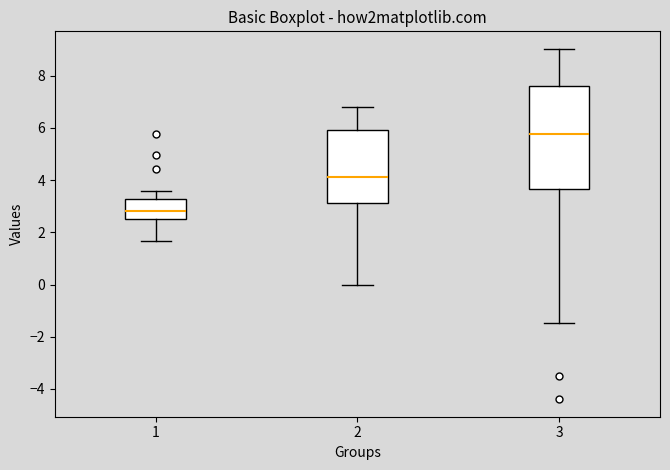

Reading left to right, transcribe this box plot: for each box, give where its median line is, the range the box spans, and where its two whiskers end, as read against the y-axis. The values are not printed on the chart, so give them approximately, as read against the axis.

1: median 2.8, box 2.6 to 3.2, whiskers 1.6 to 3.6
2: median 4.2, box 3.2 to 6.0, whiskers 0.0 to 6.8
3: median 5.8, box 3.6 to 7.6, whiskers -1.4 to 9.0